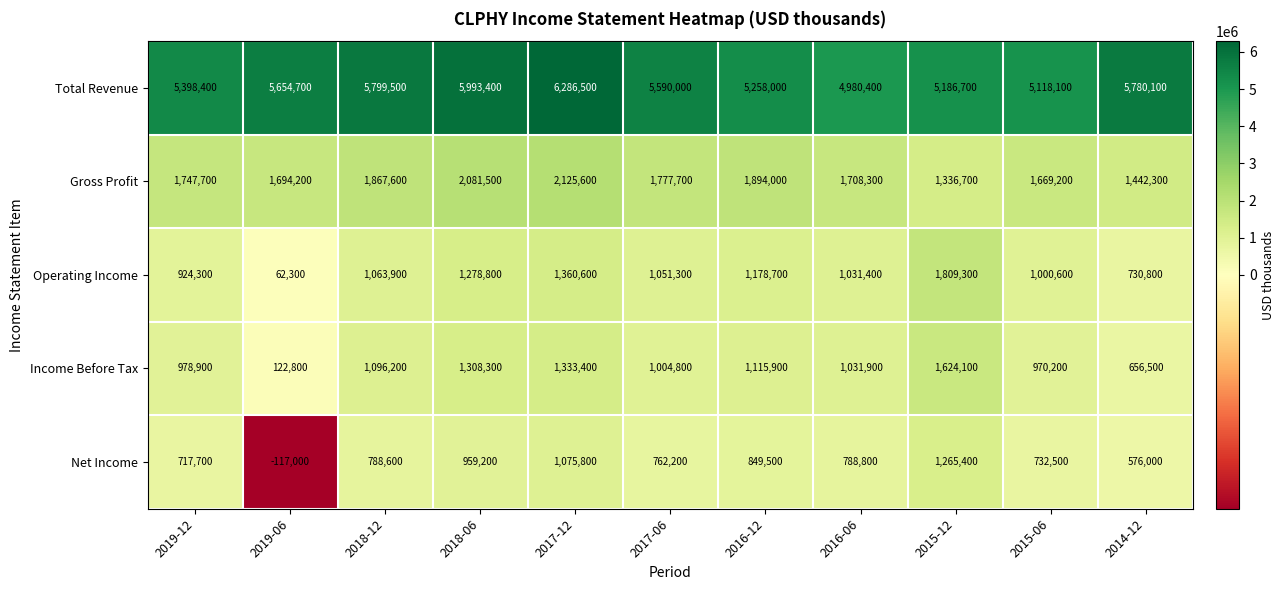

What is the greatest value displayed?

6286500